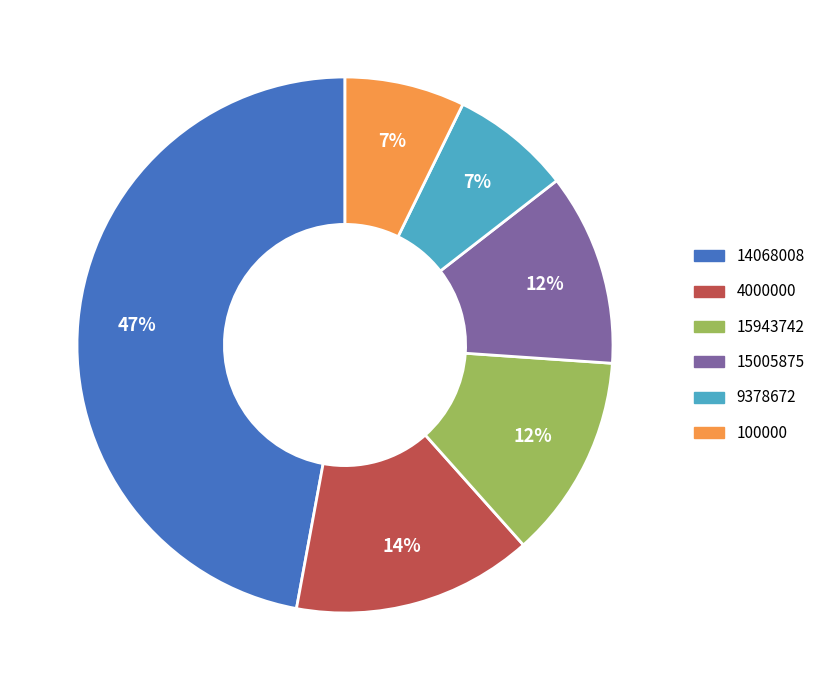

To the nearest percent, what is the average slice percentage?

17%